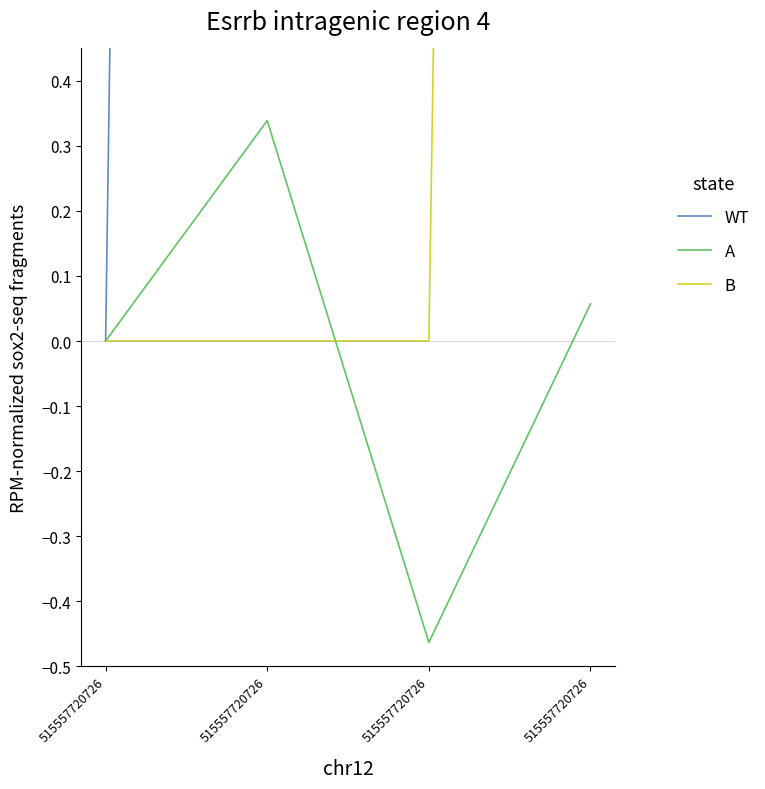

Reading right to left, what are all the values shown in this chart?

WT: 515557720726=141.7	515557720726=207.1	515557720726=17.1	515557720726=0.0
A: 515557720726=0.1	515557720726=-0.5	515557720726=0.3	515557720726=0.0
B: 515557720726=16.0	515557720726=0.0	515557720726=0.0	515557720726=0.0